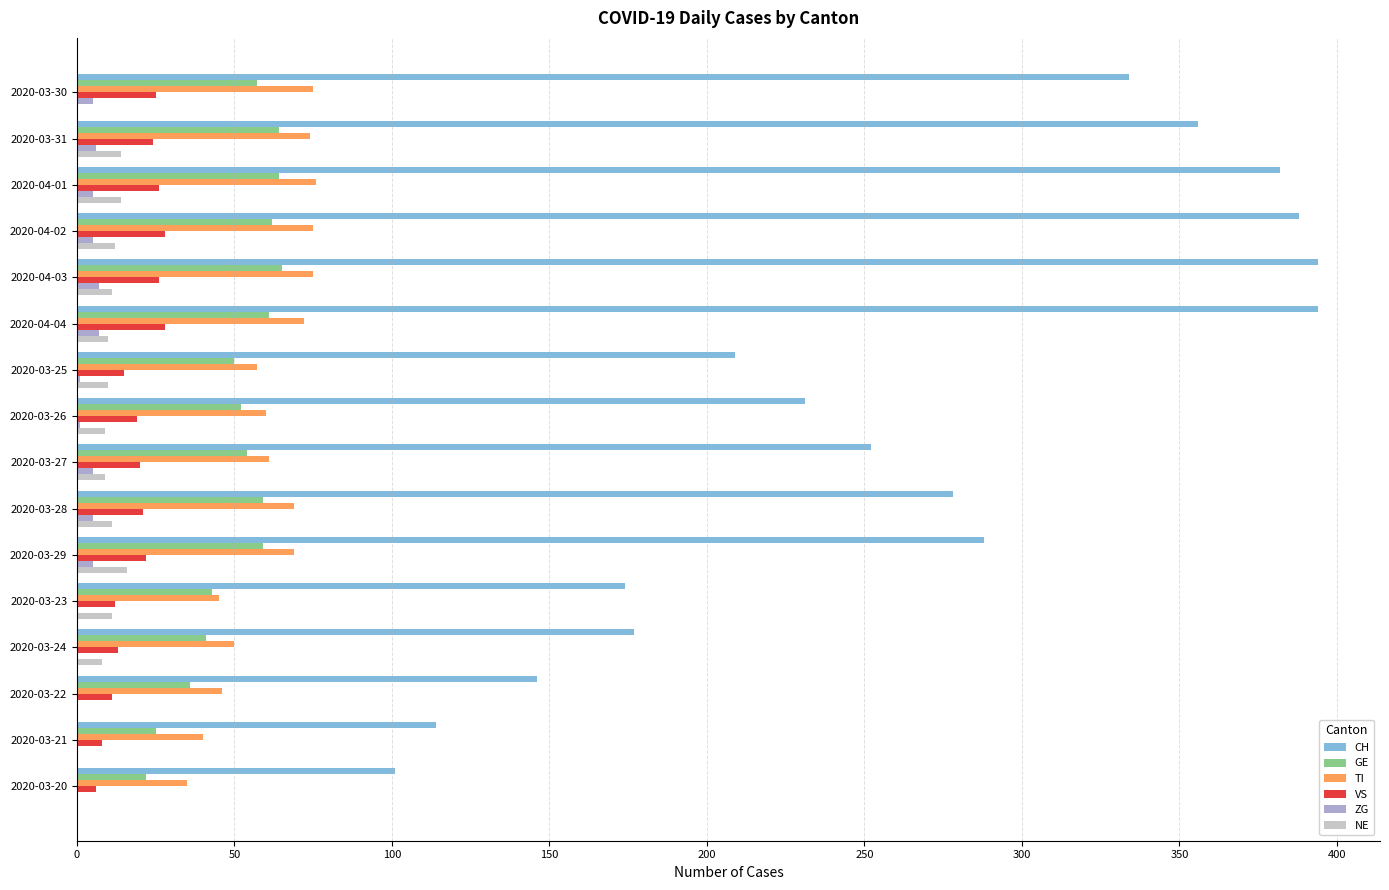

What is the maximum value for GE?

65